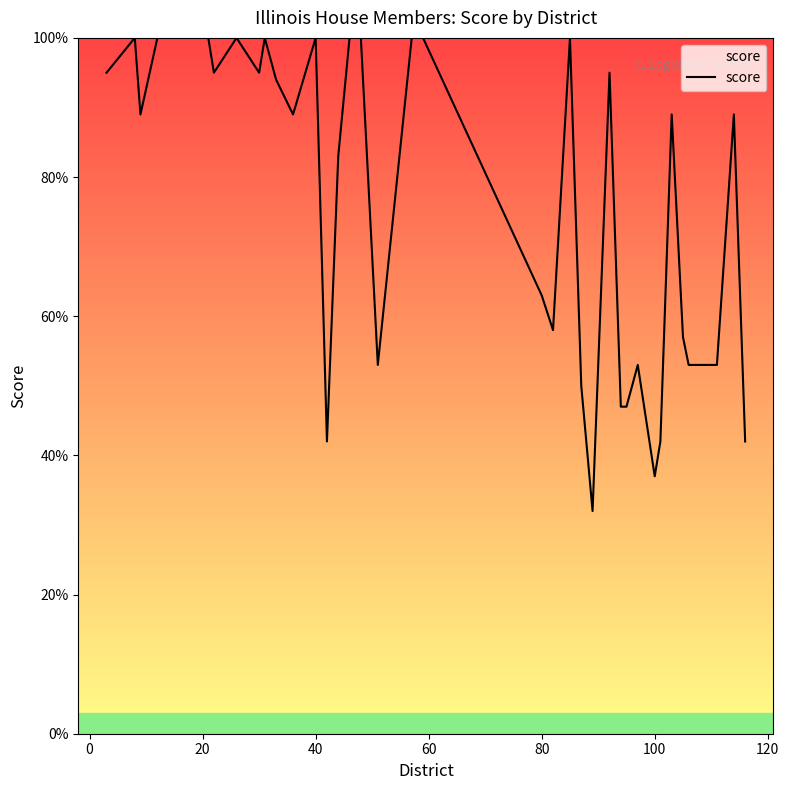

What is the difference between the maximum and minimum values?

68